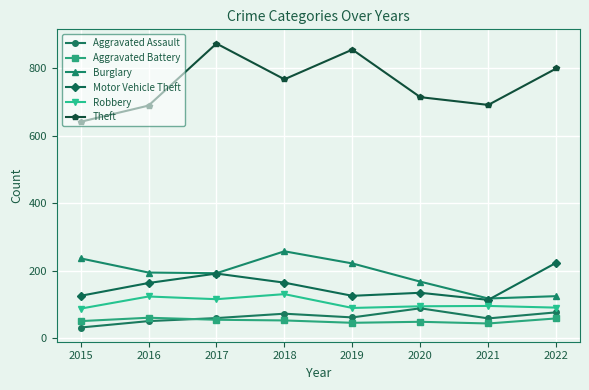

Is this an area chart (filled region under the line)?

No